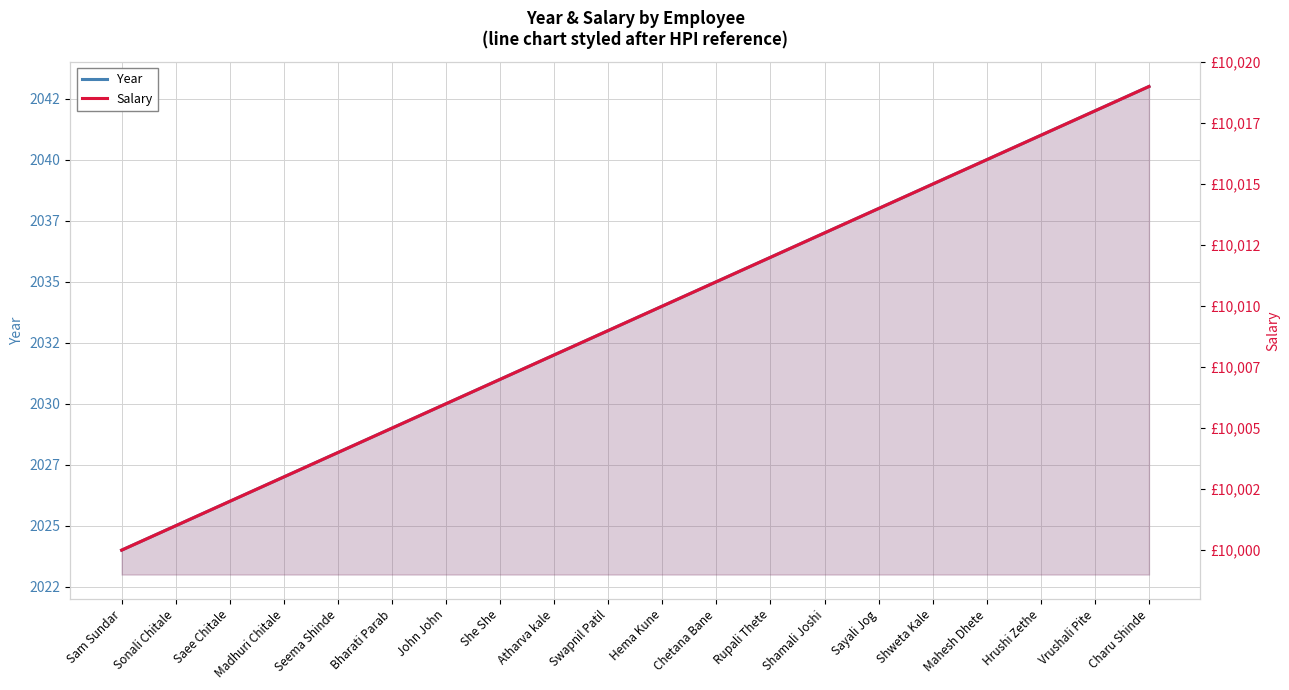

What is the minimum value for Salary?

10000